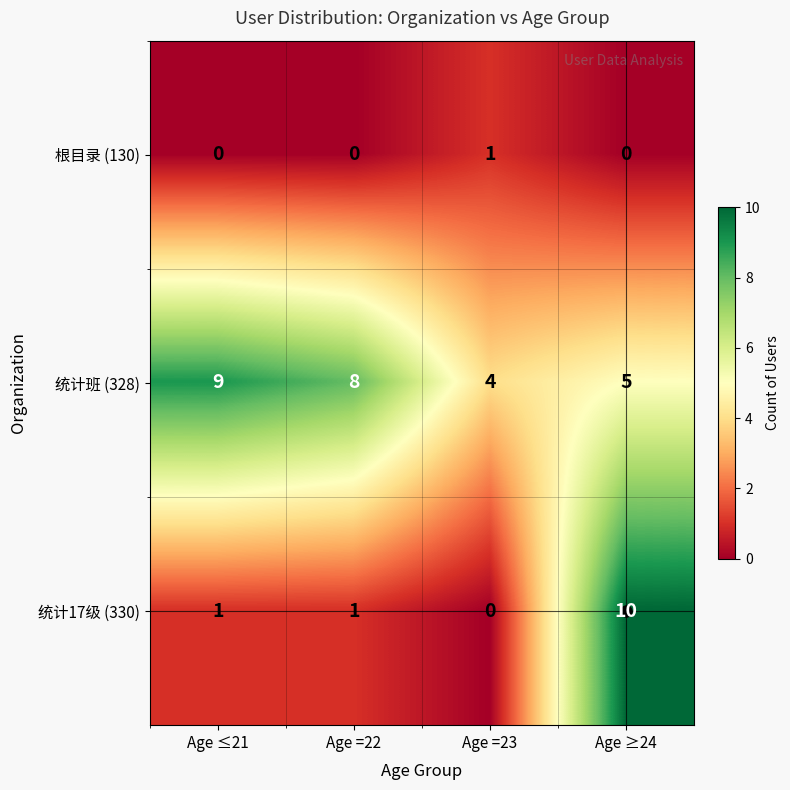

How many distinct data groups are displayed?

3